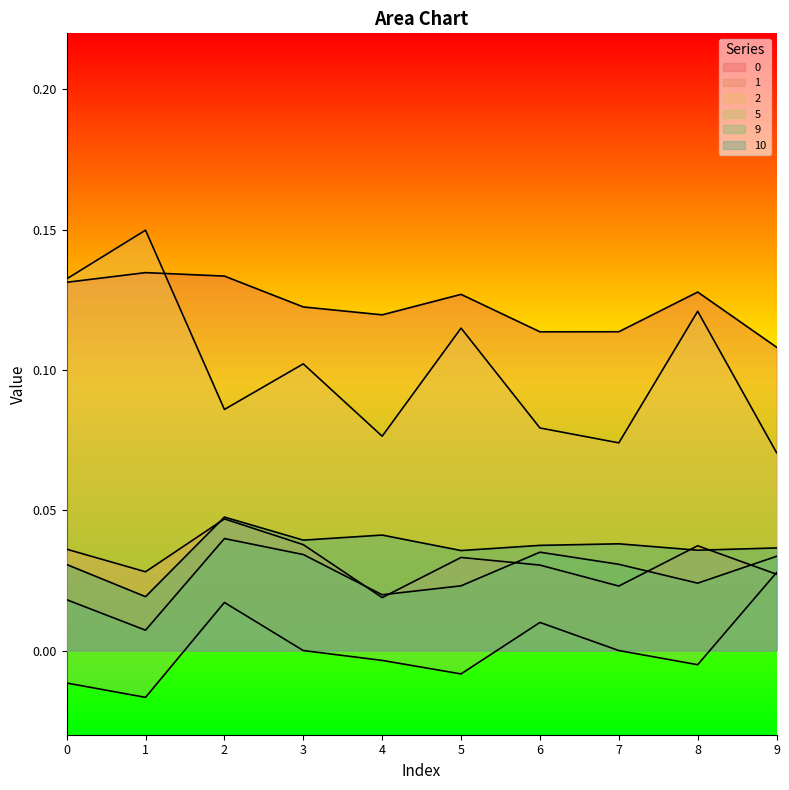

In 5, how many points are lower than both neighbors (excluding endpoints)?

3